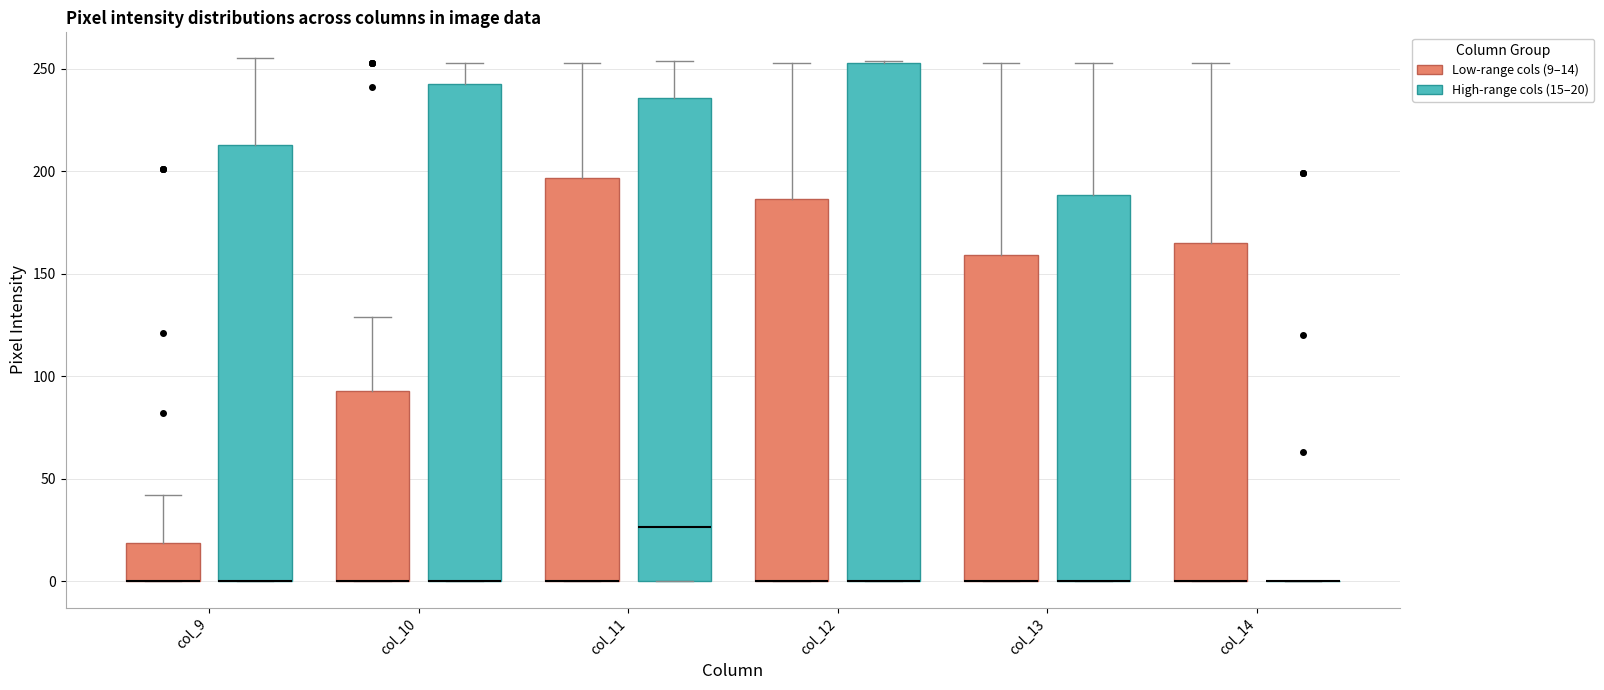

Reading left to right, read every box against the y-axis: the position of its median line, the range the box covers, and the ends of its whiskers. The values are not printed on the chart, so give them approximately, as read against the axis.

col_9 (Low-range cols (9–14)): median 0 (drawn on the box's lower edge), box 0 to 20, whiskers 0 to 40
col_9 (High-range cols (15–20)): median 0 (drawn on the box's lower edge), box 0 to 215, whiskers 0 to 255
col_10 (Low-range cols (9–14)): median 0 (drawn on the box's lower edge), box 0 to 95, whiskers 0 to 130
col_10 (High-range cols (15–20)): median 0 (drawn on the box's lower edge), box 0 to 245, whiskers 0 to 255
col_11 (Low-range cols (9–14)): median 0 (drawn on the box's lower edge), box 0 to 195, whiskers 0 to 255
col_11 (High-range cols (15–20)): median 25, box 0 to 235, whiskers 0 to 255
col_12 (Low-range cols (9–14)): median 0 (drawn on the box's lower edge), box 0 to 185, whiskers 0 to 255
col_12 (High-range cols (15–20)): median 0 (drawn on the box's lower edge), box 0 to 255, whiskers 0 to 255
col_13 (Low-range cols (9–14)): median 0 (drawn on the box's lower edge), box 0 to 160, whiskers 0 to 255
col_13 (High-range cols (15–20)): median 0 (drawn on the box's lower edge), box 0 to 190, whiskers 0 to 255
col_14 (Low-range cols (9–14)): median 0 (drawn on the box's lower edge), box 0 to 165, whiskers 0 to 255
col_14 (High-range cols (15–20)): box collapsed to a line at 0, whiskers 0 to 0